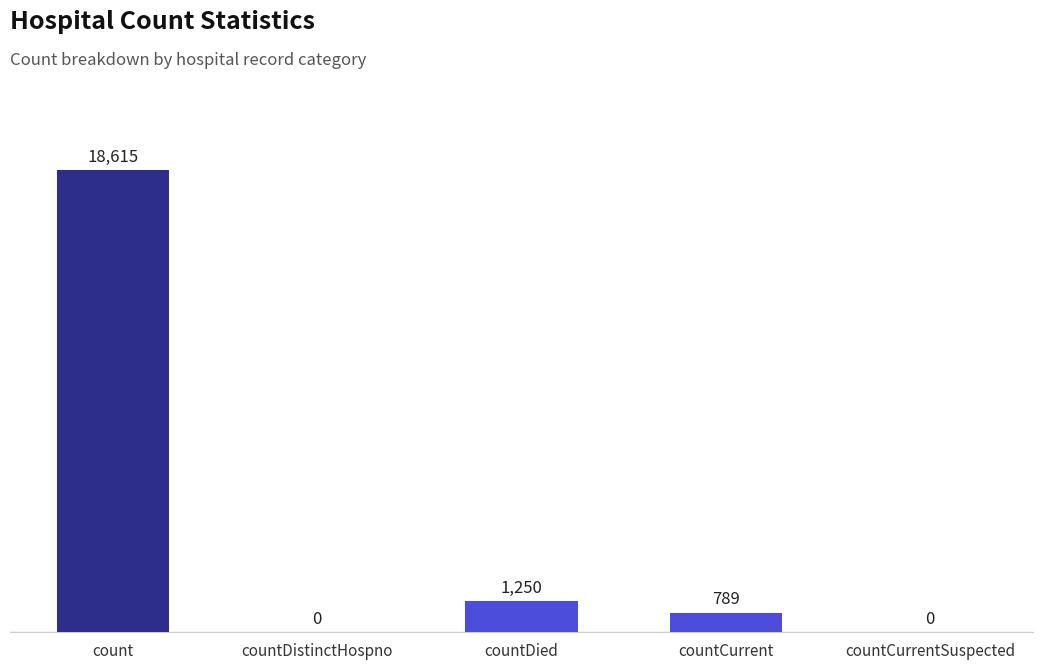

Approximately how many times larger is the value at countDied compared to count?

0.1